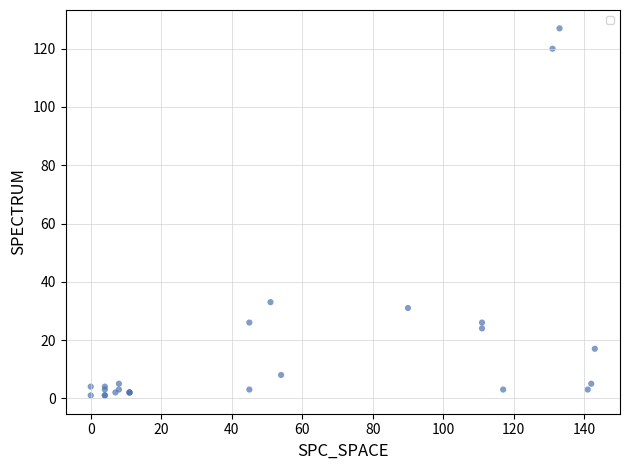

What Y value in the scatter plot is closest to 64?

33